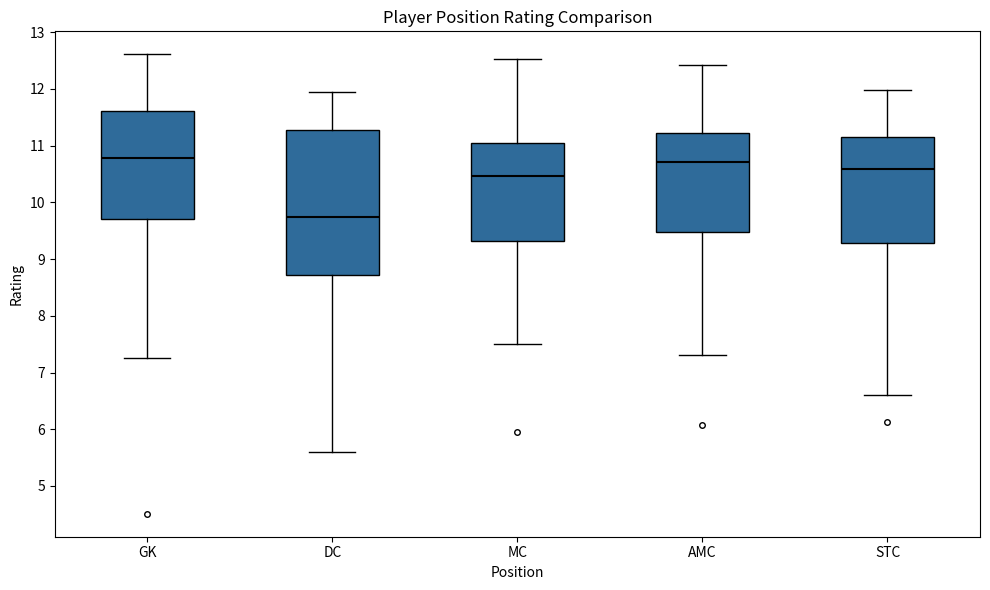

Where is the upper edge of the box for MC on the y-axis? The values are not printed on the chart, so give them approximately, as read against the axis.

11.1